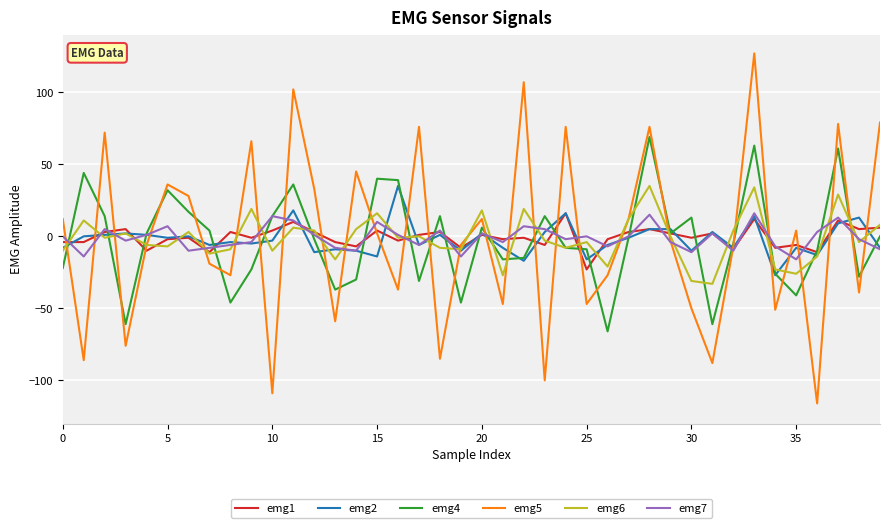

What is the average value of the emg2 series?

-2